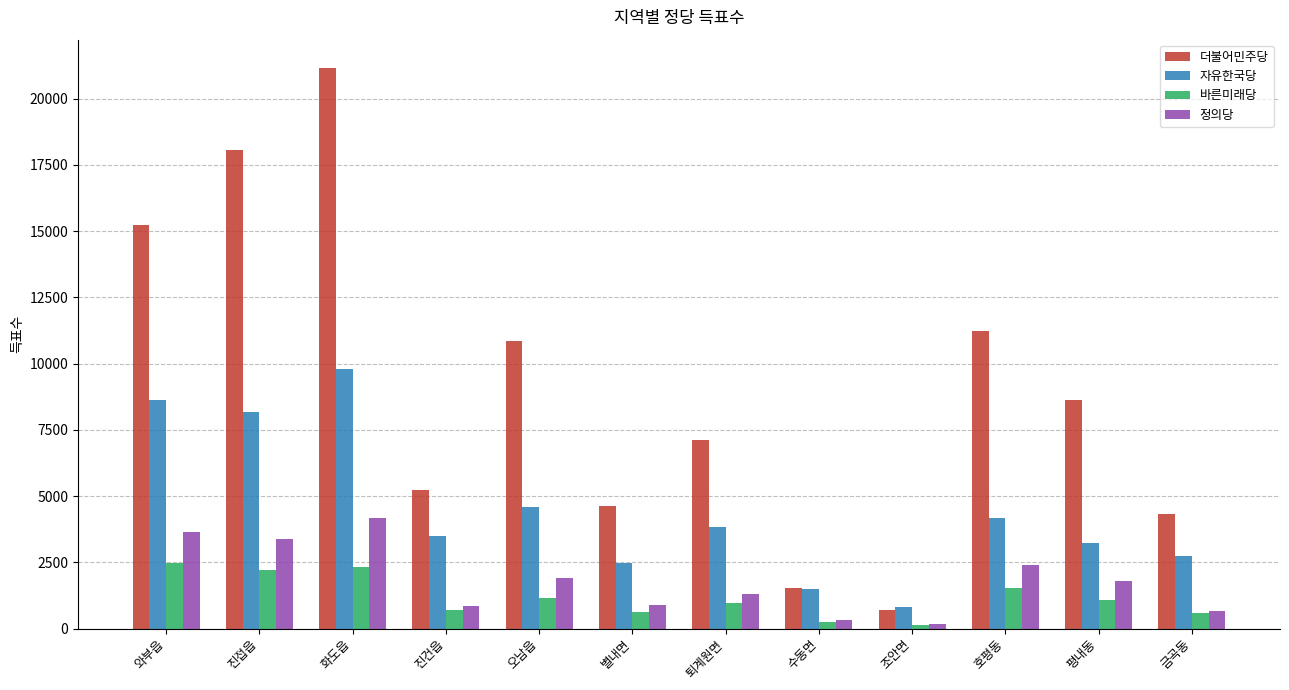

Which series has the widest spread of values?

더불어민주당